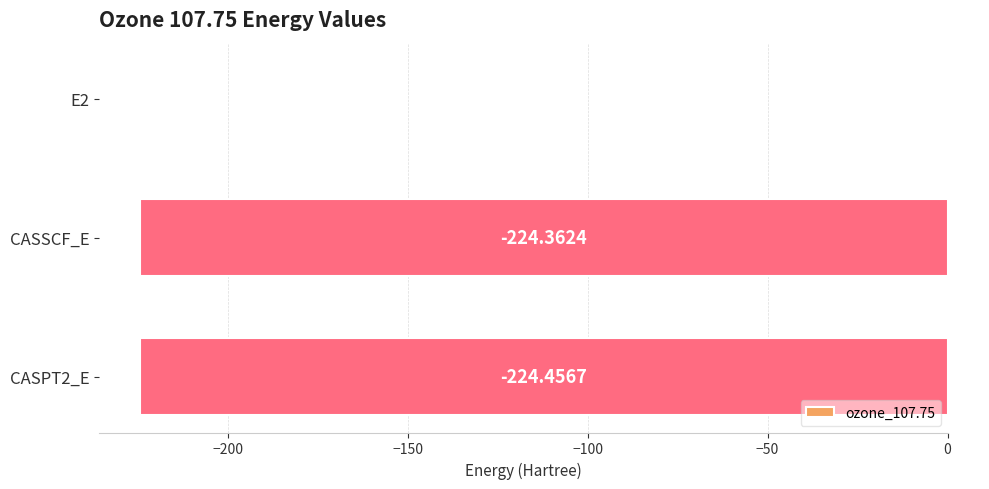

Between CASPT2_E and CASSCF_E, which is larger?

CASSCF_E